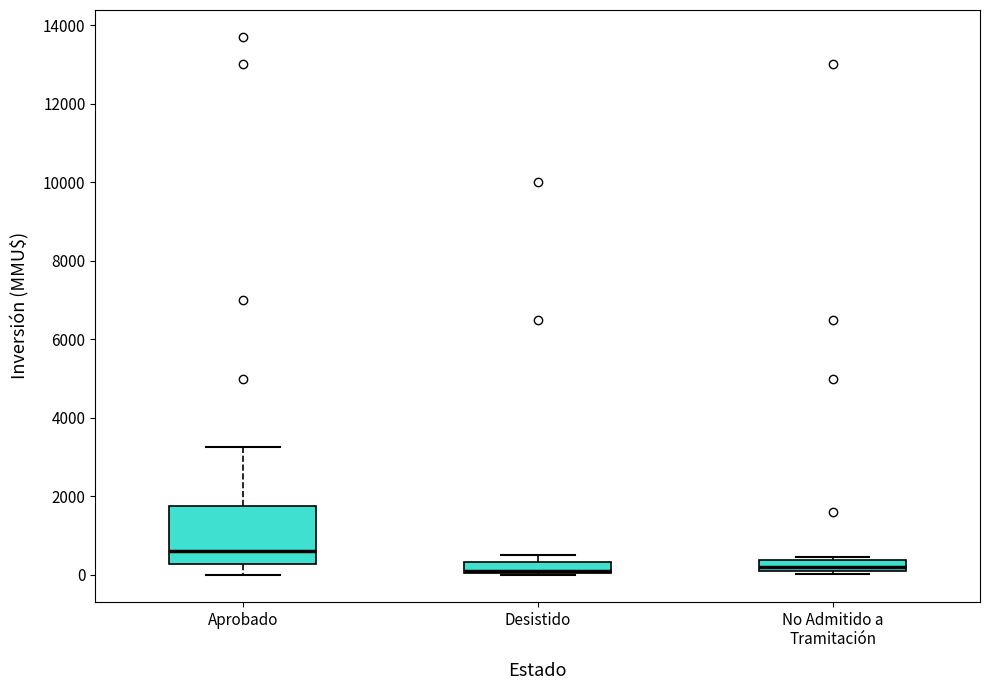

Comparing the boxes themselves (not the whiskers), which one is the tallest?

Aprobado